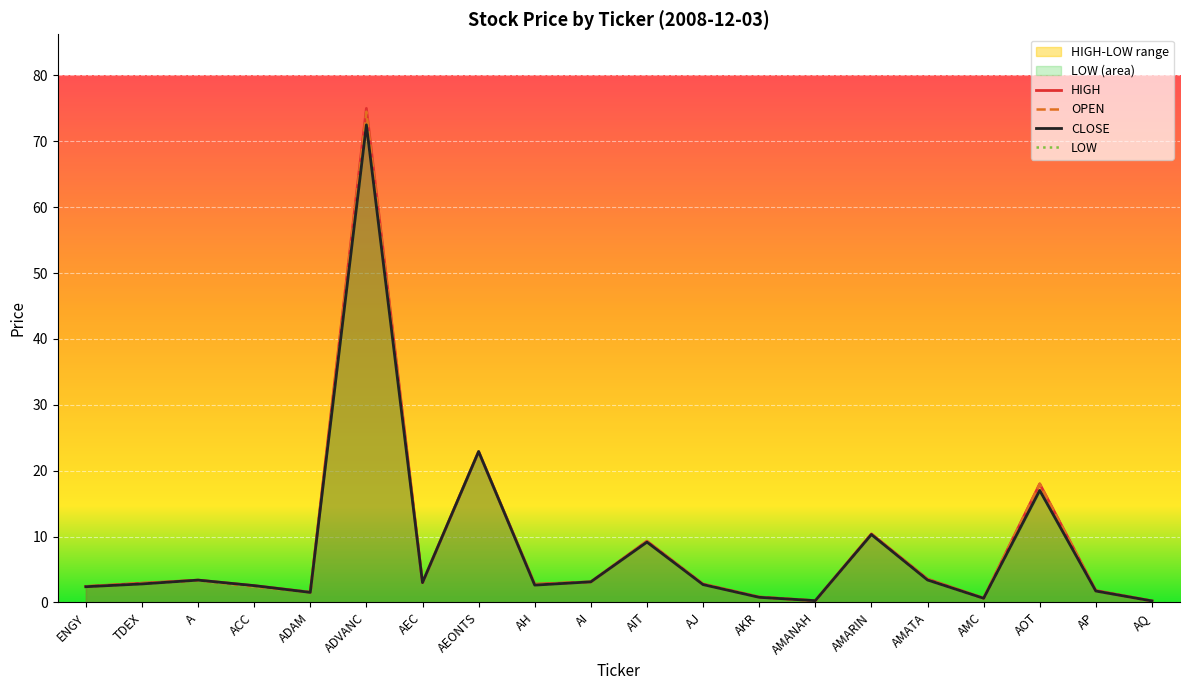

At which label does LOW reach its minimum?

AQ